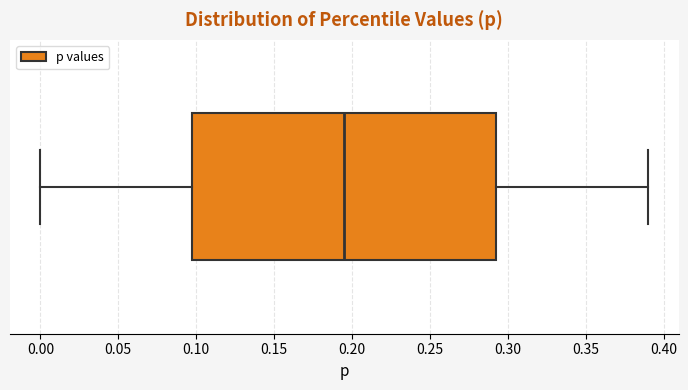

Transcribe this box plot: give where the median line is, the range the box spans, and where the two whiskers end, as read against the x-axis. The values are not printed on the chart, so give them approximately, as read against the axis.

median 0.195, box 0.100 to 0.295, whiskers 0.000 to 0.390